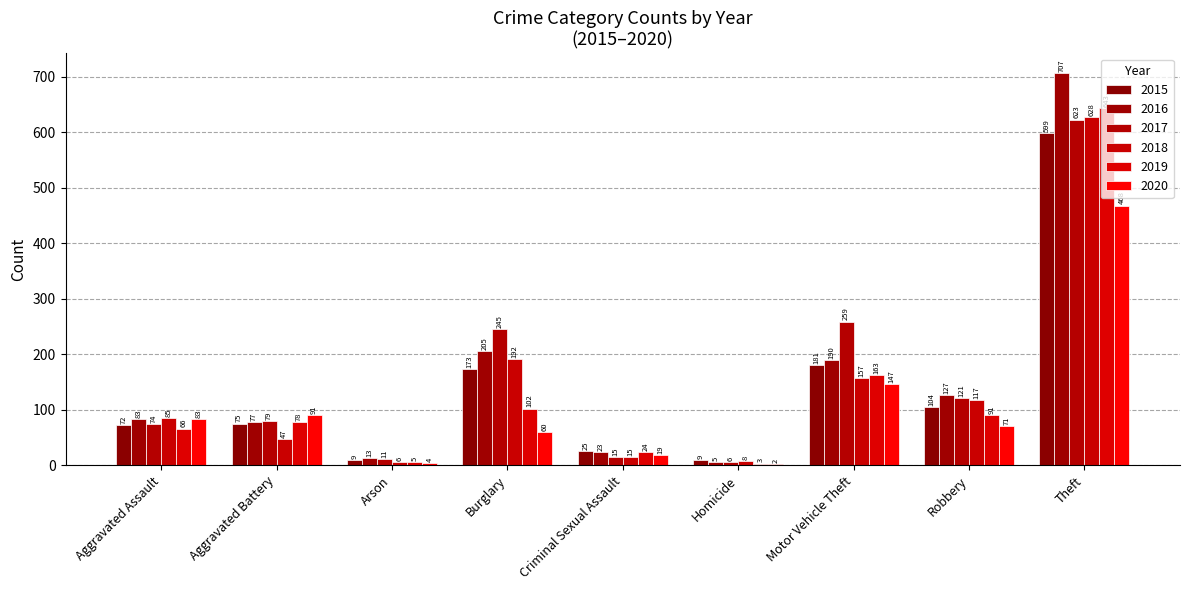

The value of 2018 at Criminal Sexual Assault is 26. True or false?

False